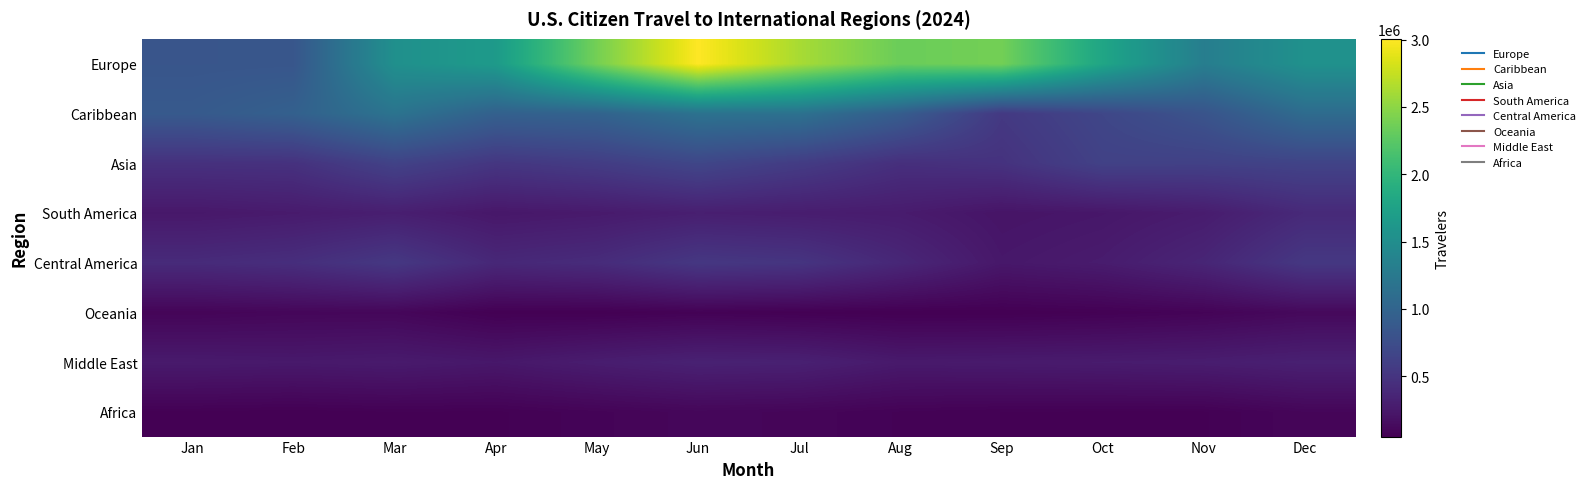

At which category is the sum across all series the highest?

Jun